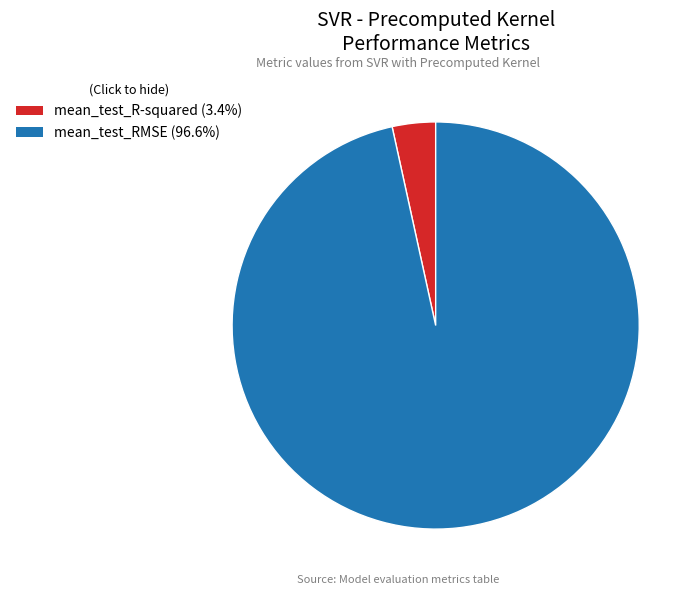

Combined, do mean_test_R-squared (3.4%) and mean_test_RMSE (96.6%) account for over 50%?

Yes